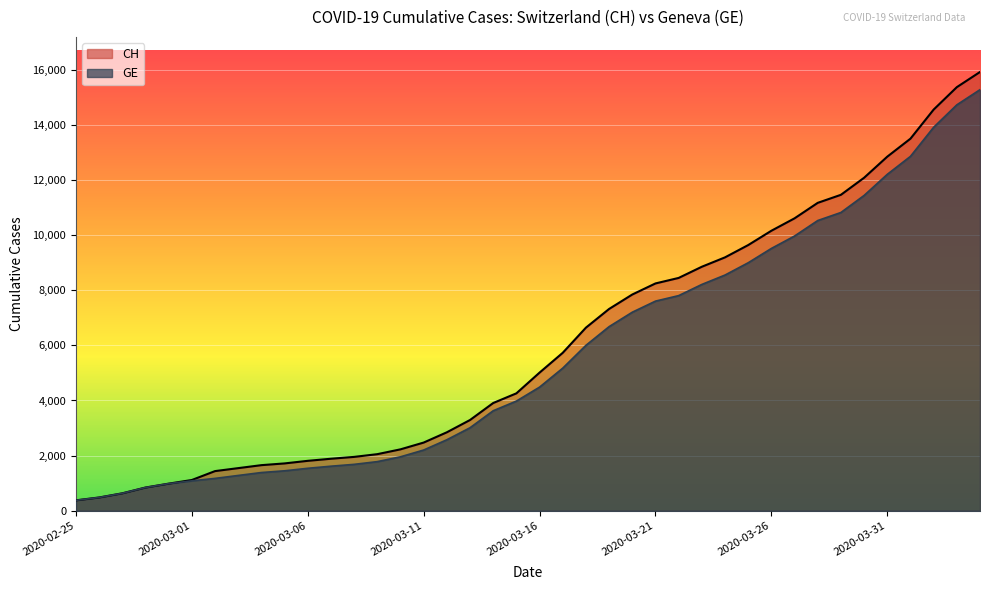

List the series in order of their overall mean, lowest first.

GE, CH